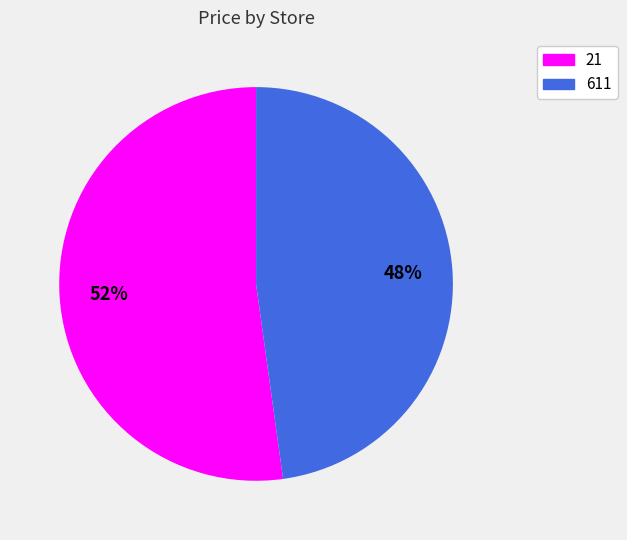

To the nearest percent, what is the average slice percentage?

50%